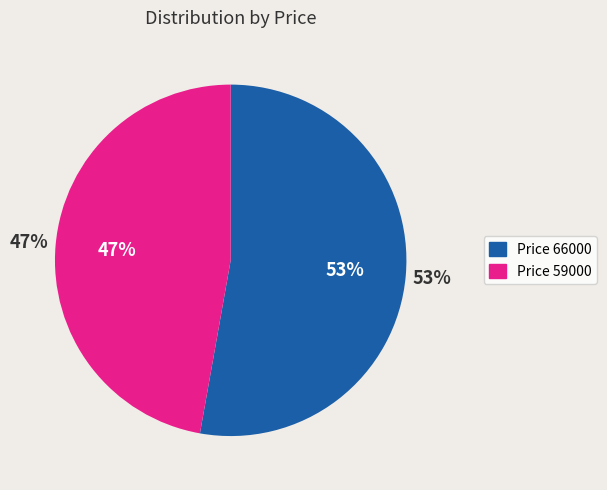

Count the number of slices in the pie.

2